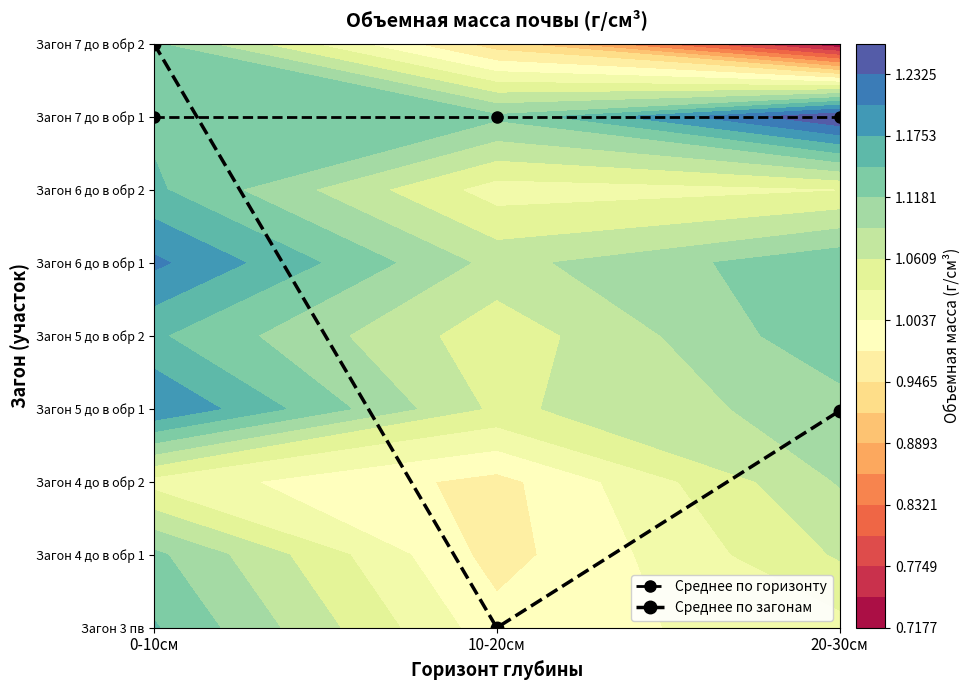

Count the number of data series in this chart.

2